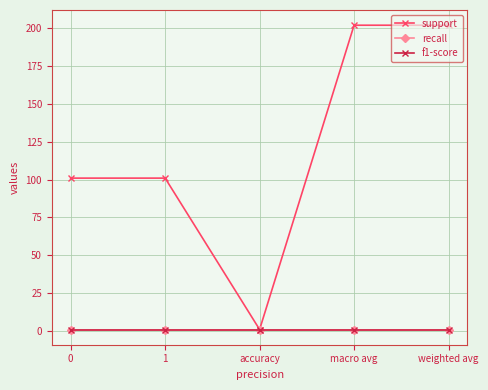

Where does the support series first go above 101?

macro avg